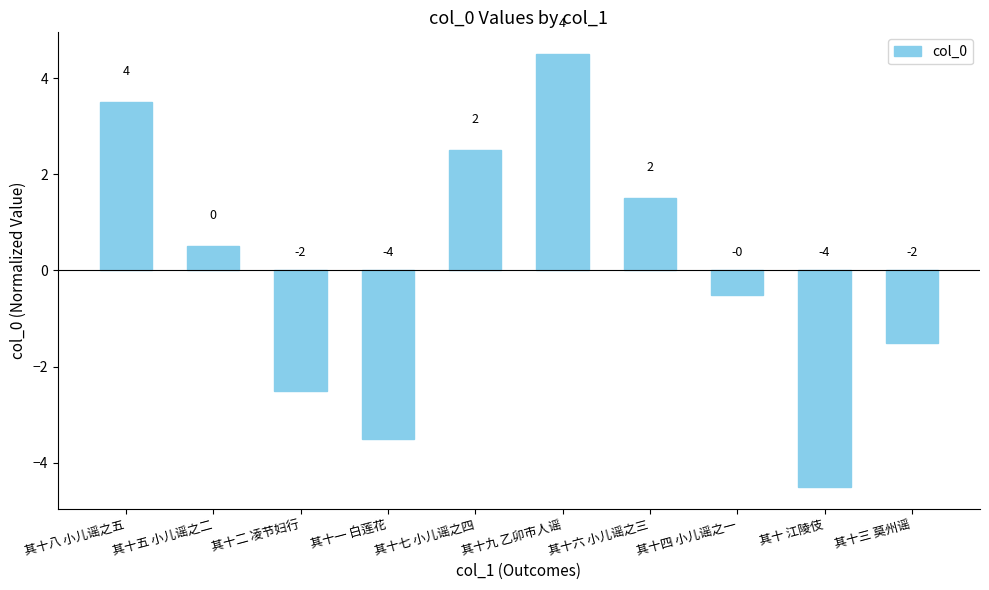

Are the bars horizontal?

No